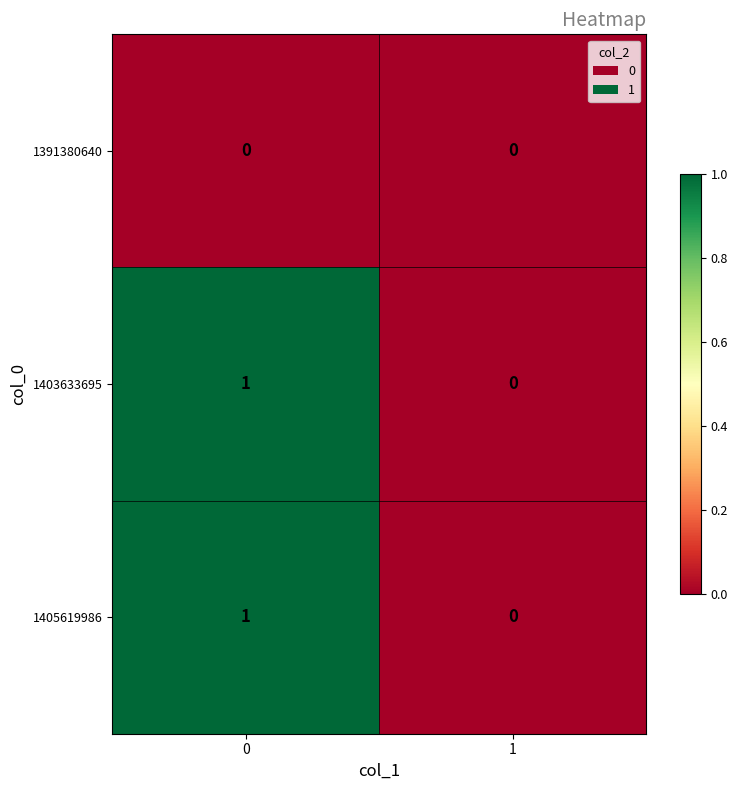

Reading left to right, extract all data points from this chart.

1391380640: 0=0	1=0
1403633695: 0=1	1=0
1405619986: 0=1	1=0